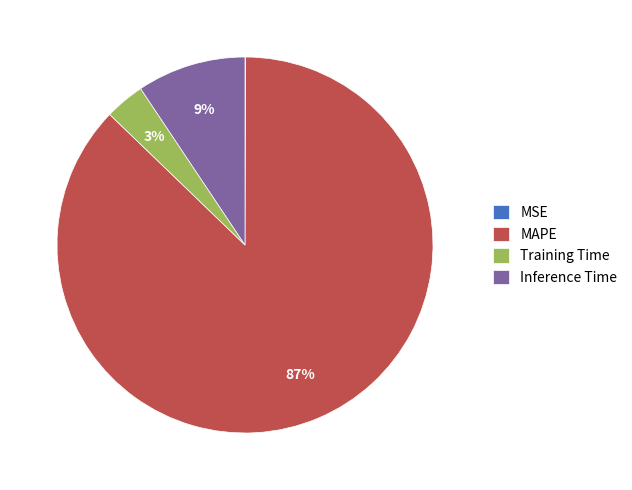

To the nearest percent, what portion does Inference Time represent?

9%